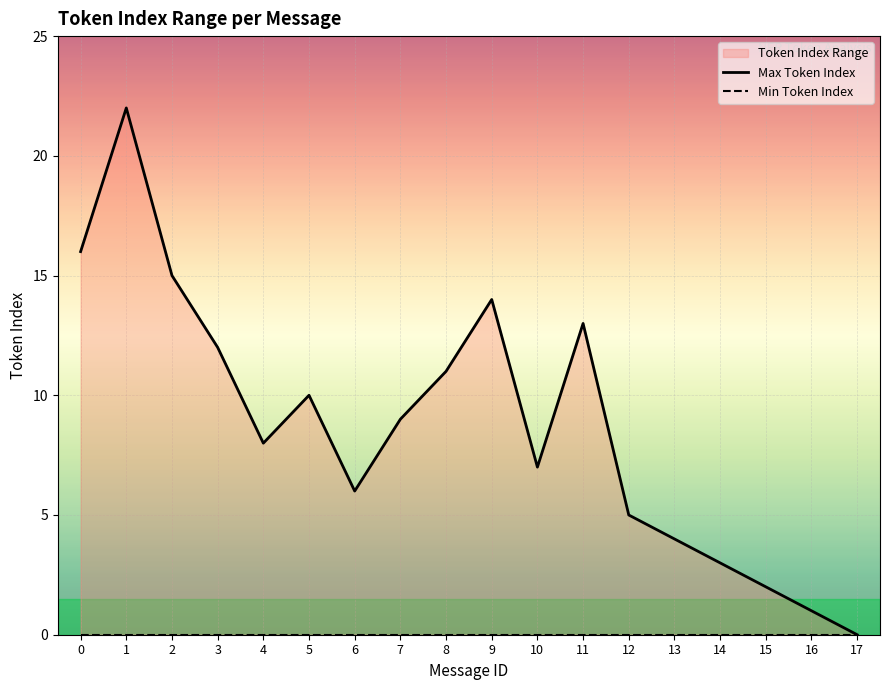

Reading left to right, transcribe all the data shown in this chart.

Max Token Index: 0=16	1=22	2=15	3=12	4=8	5=10	6=6	7=9	8=11	9=14	10=7	11=13	12=5	13=4	14=3	15=2	16=1	17=0
Min Token Index: 0=0	1=0	2=0	3=0	4=0	5=0	6=0	7=0	8=0	9=0	10=0	11=0	12=0	13=0	14=0	15=0	16=0	17=0